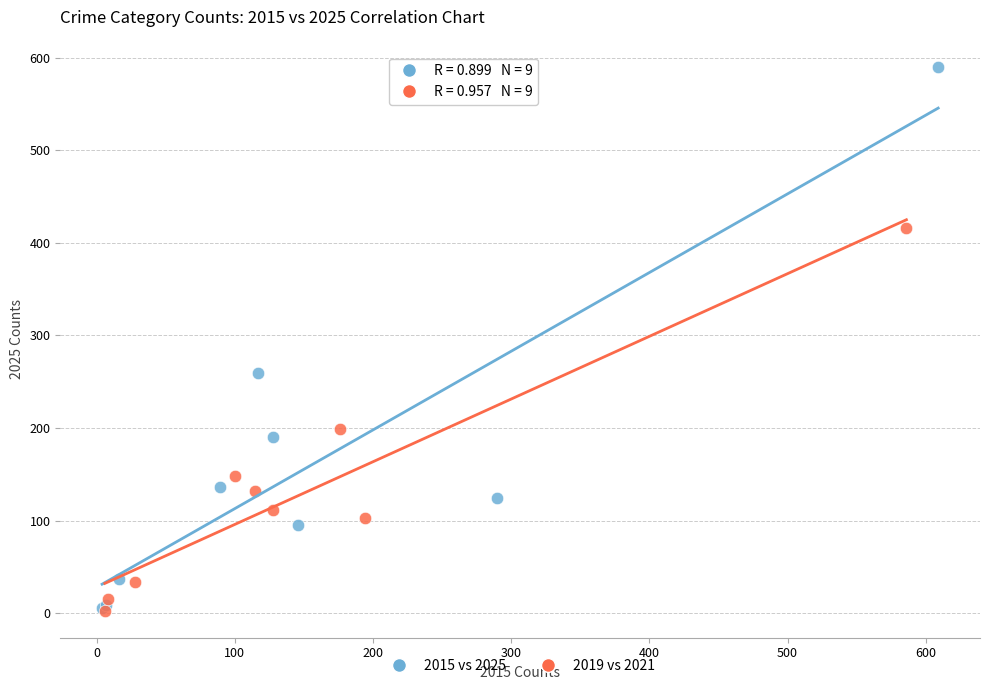

Which series contains the highest Y value?

2015 vs 2025